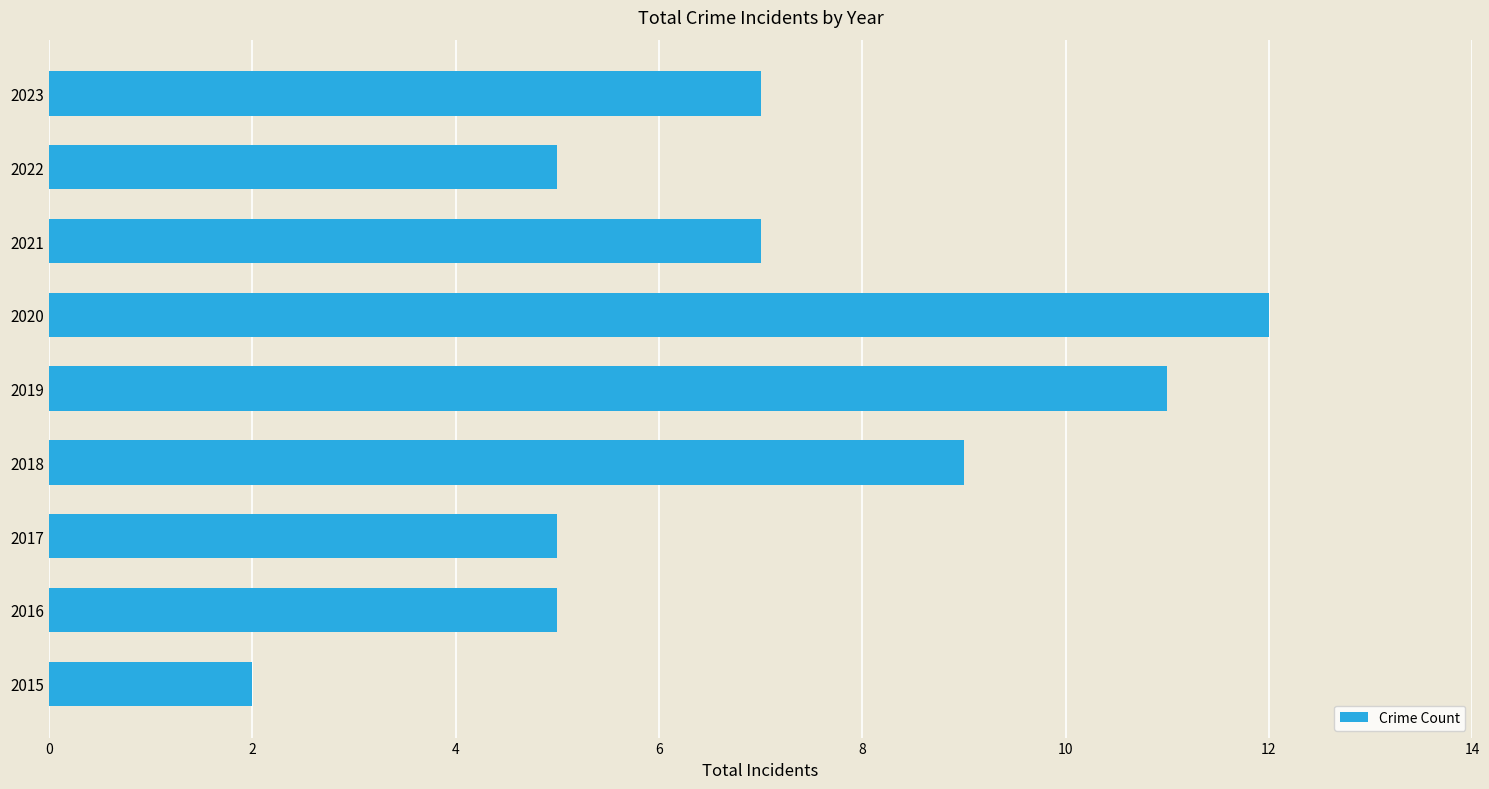

The value at 2017 is 8. True or false?

False